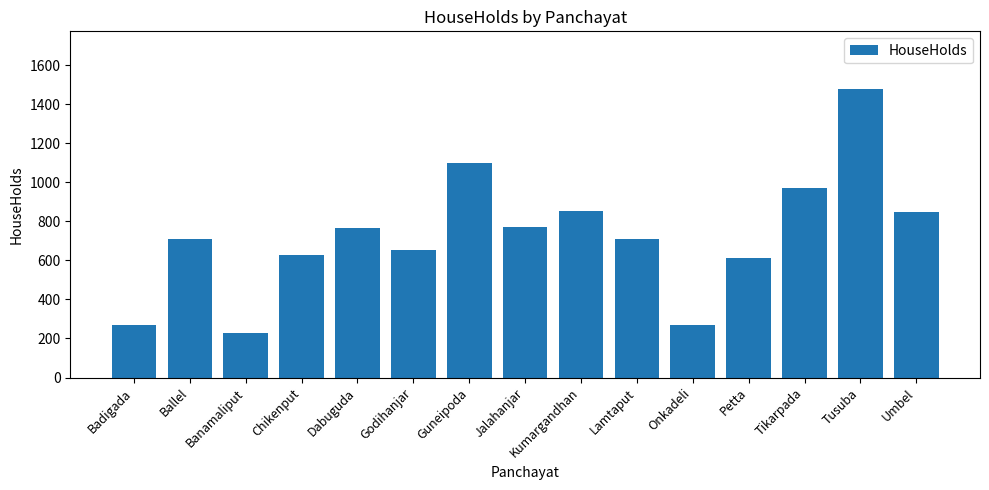

What is the label of the 4th bar from the right?

Petta